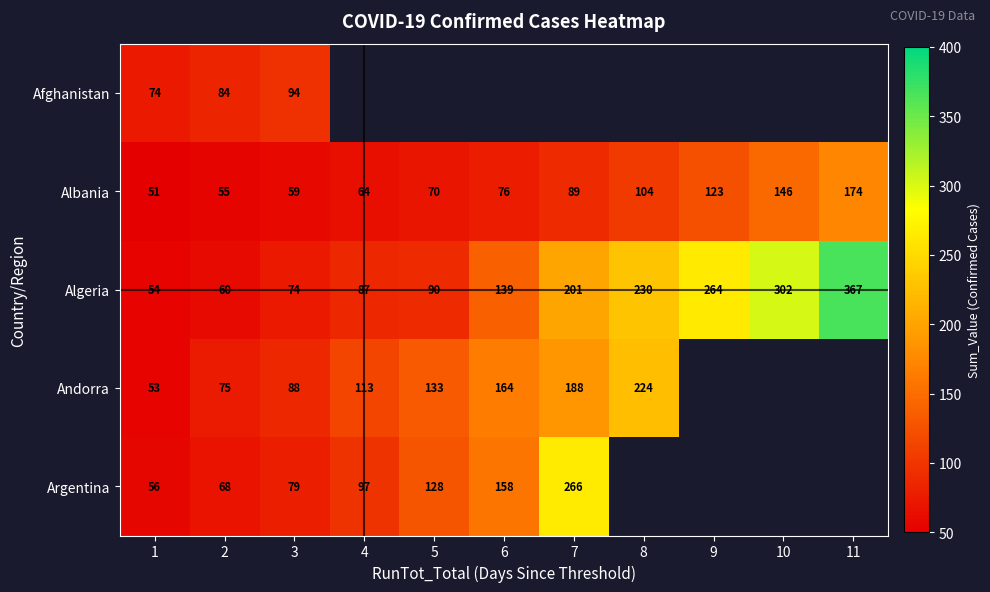

Is it true that Afghanistan equals 151.4 at 3?

False